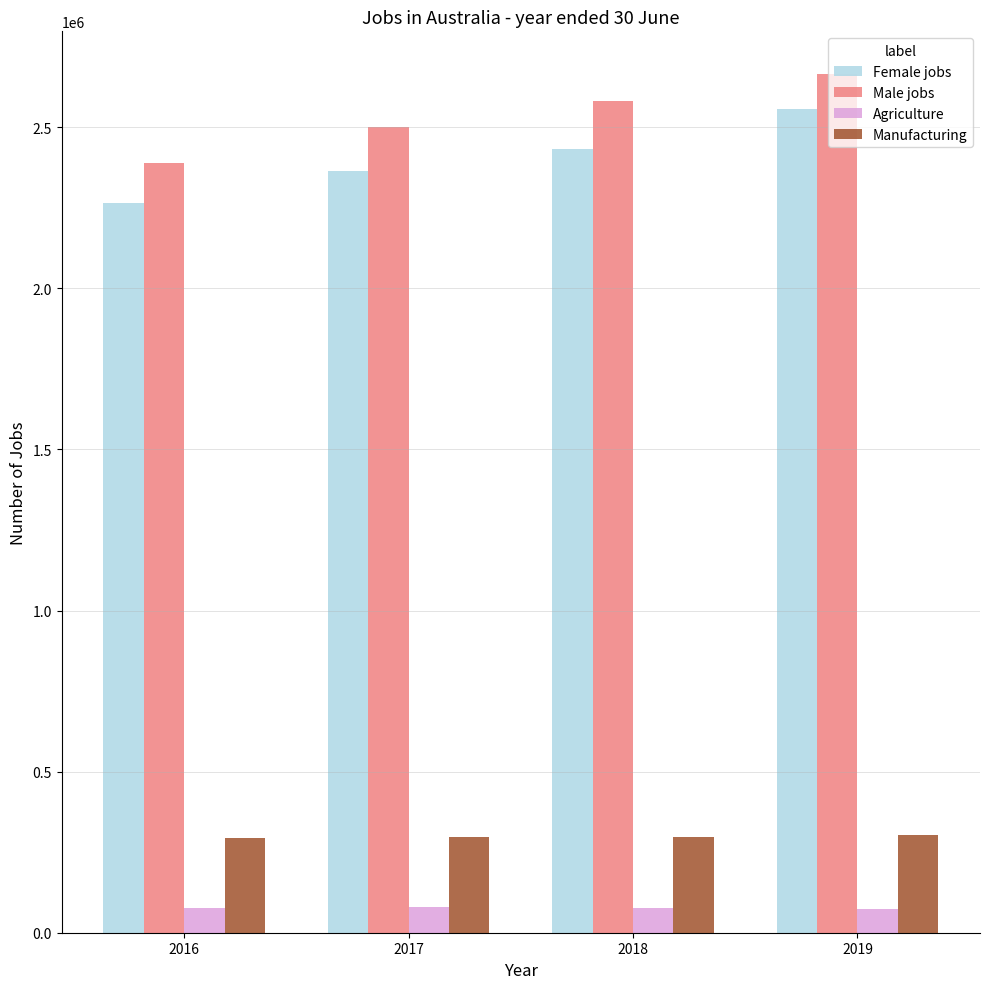

Does the chart contain any negative values?

No